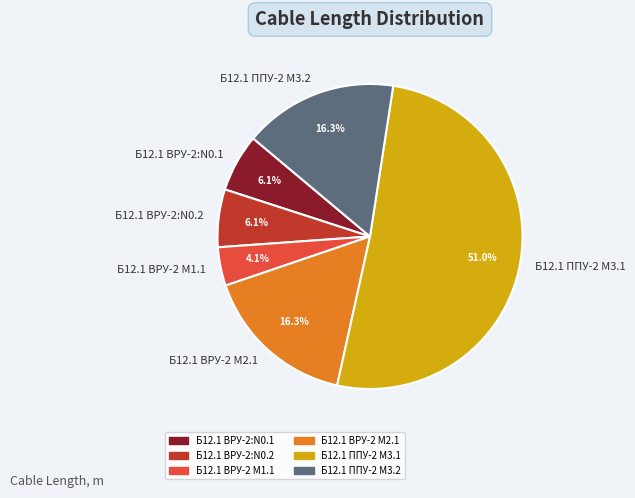

Combined, do Б12.1 ВРУ-2 М1.1 and Б12.1 ППУ-2 М3.1 account for over 50%?

Yes